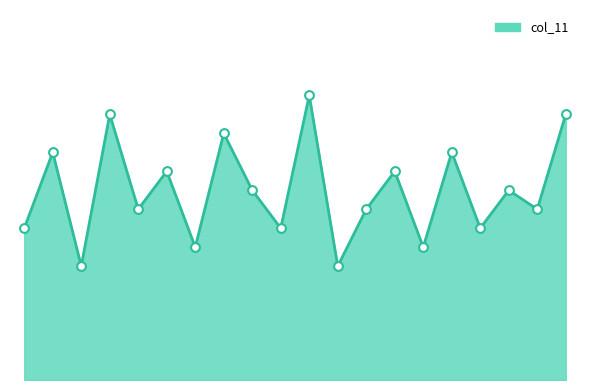

What is the change in value from 5 to 10?

+4